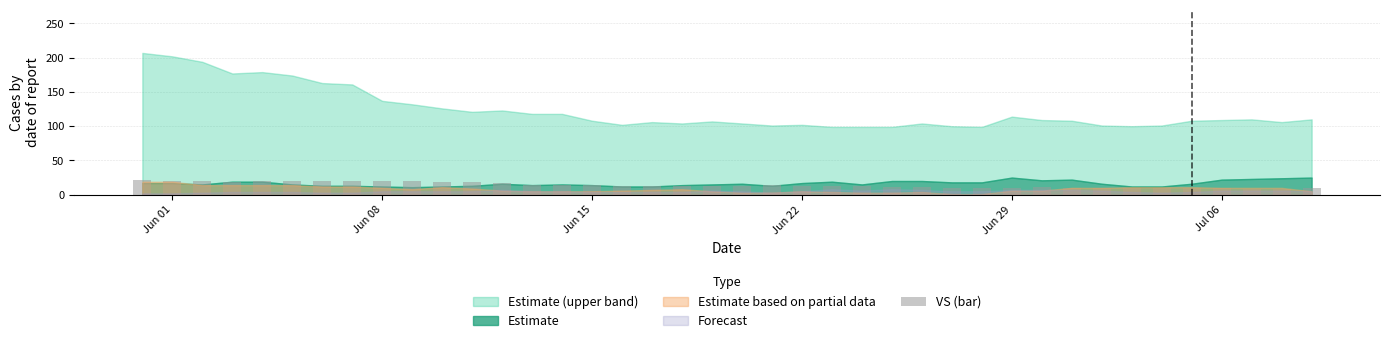

What is the value of the 38th bar from the left?

8